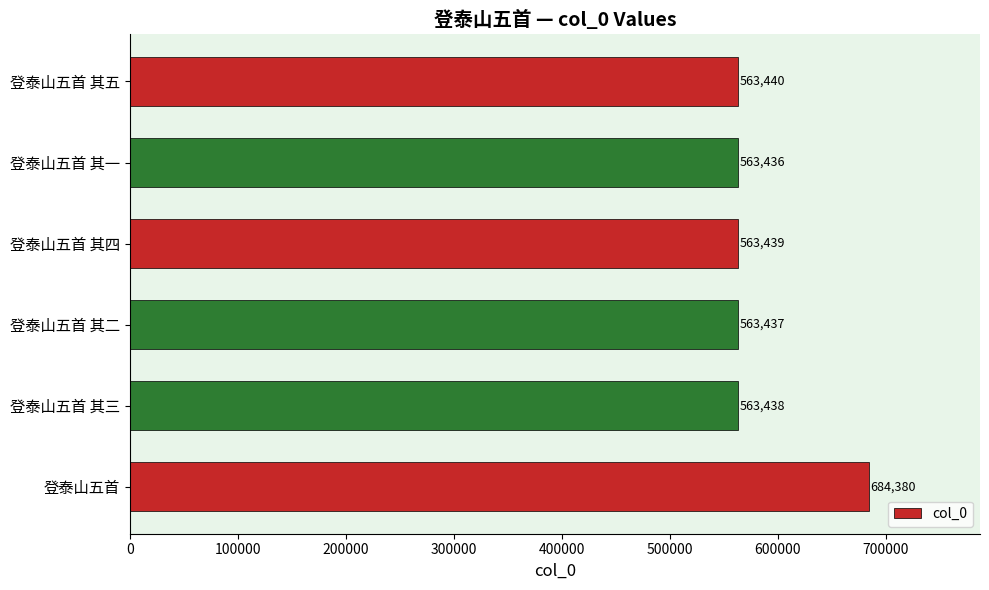

List the labels in order of value, largest first.

登泰山五首, 登泰山五首 其五, 登泰山五首 其四, 登泰山五首 其三, 登泰山五首 其二, 登泰山五首 其一